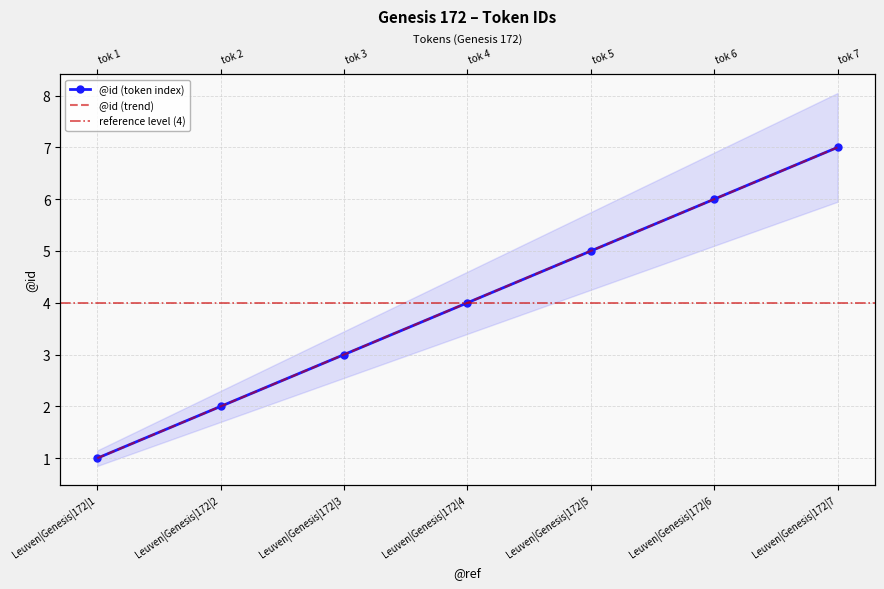

Is it true that the value at Leuven|Genesis|172|5 is 7?

False